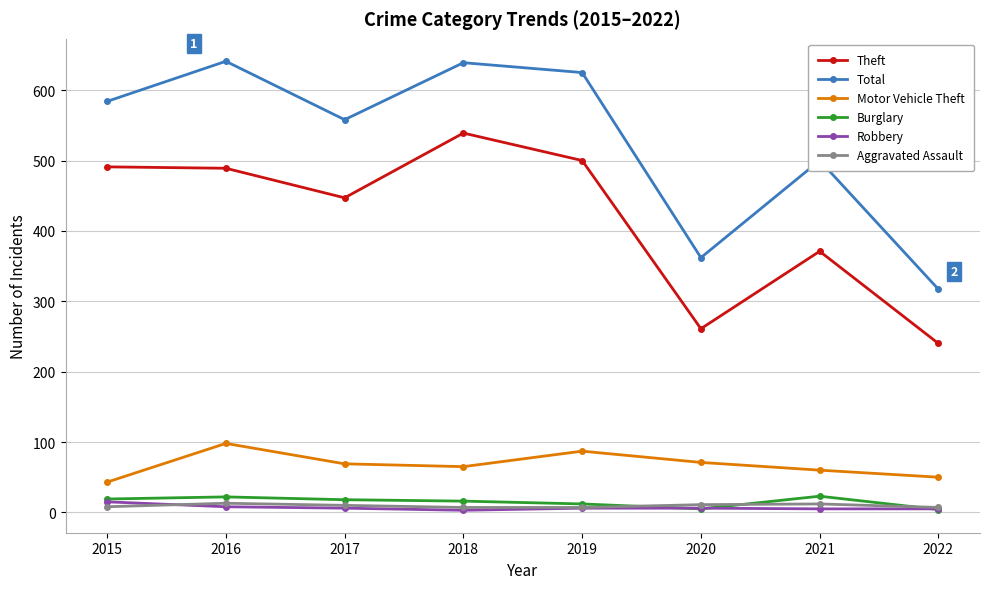

Where is Total nearest to the value 479?

2021